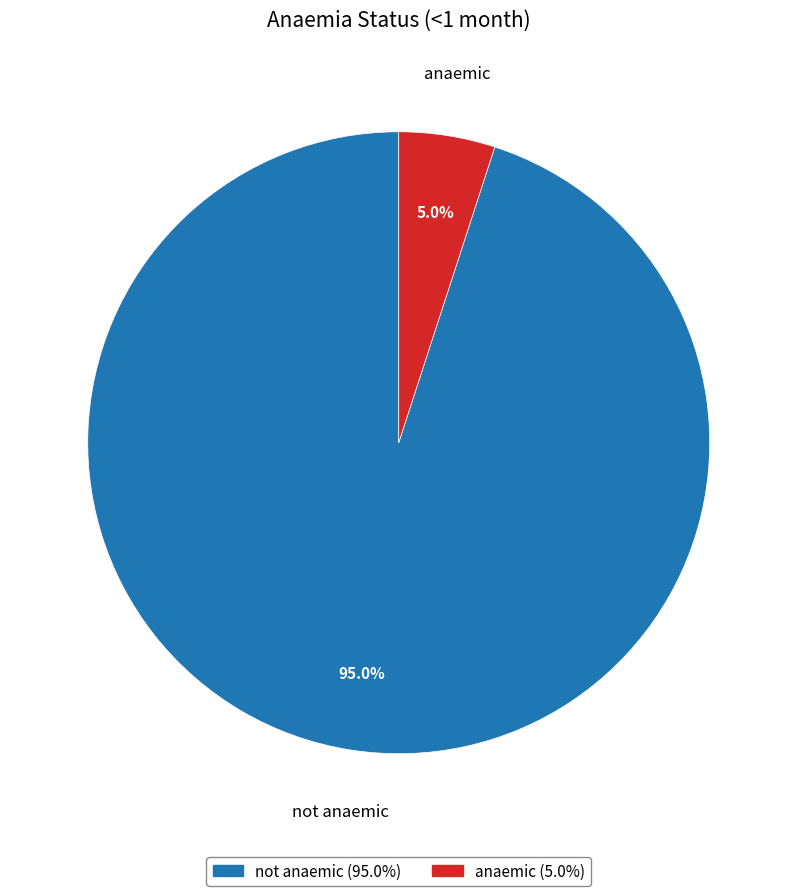

Between not anaemic and anaemic, which is larger?

not anaemic